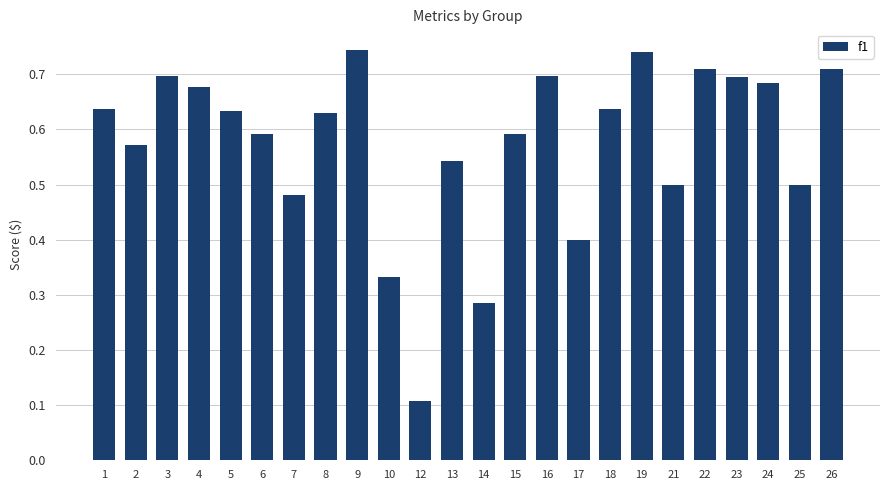

Which has a higher value, 23 or 24?

23